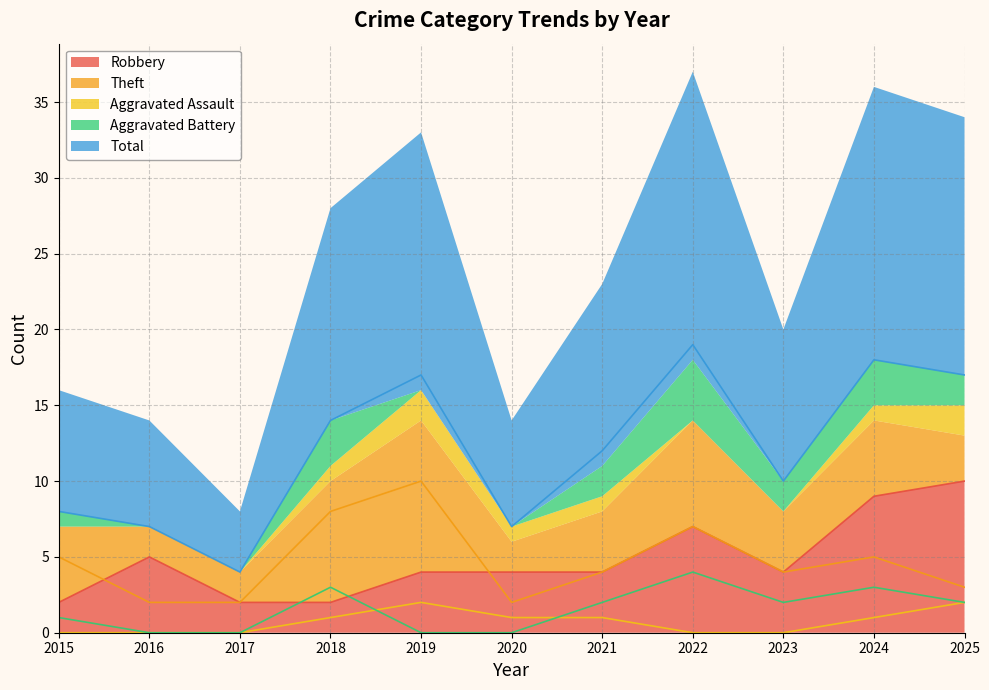

What value does the Robbery series have at 2020?

4